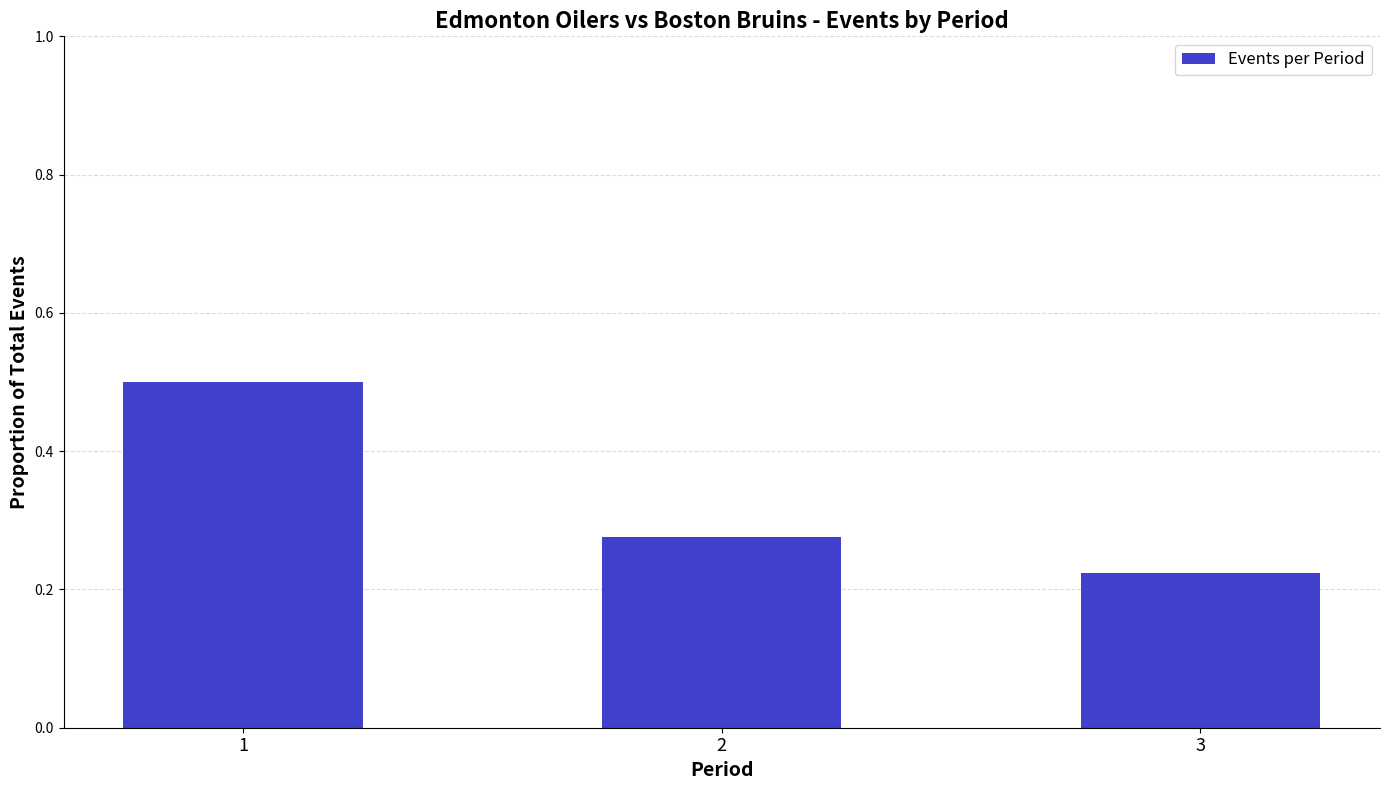

Count the number of categories in the chart.

3